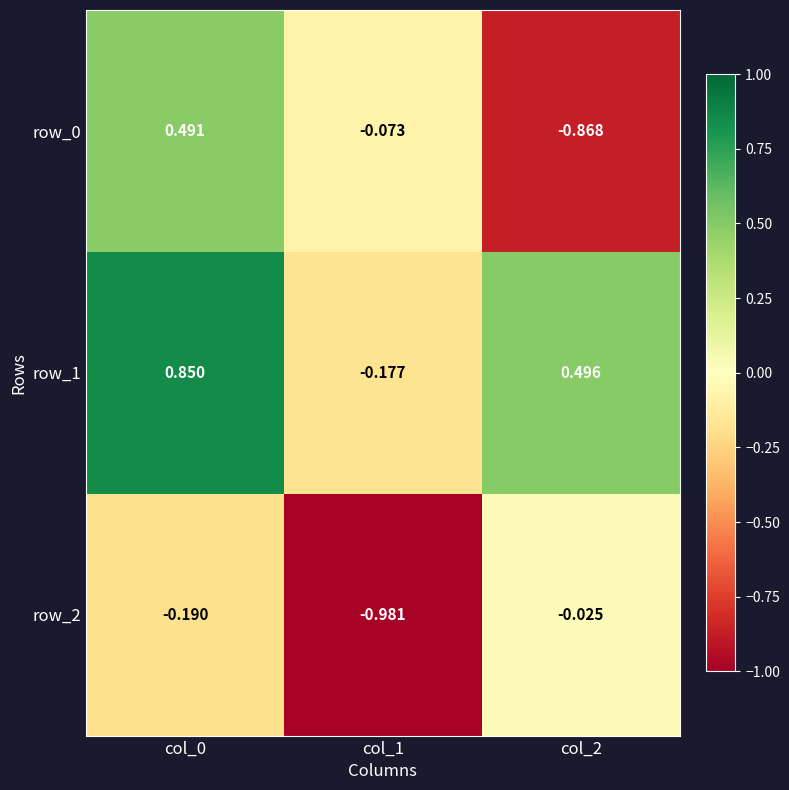

Is the value of row_0 at col_2 greater than the value of row_1 at col_0?

No